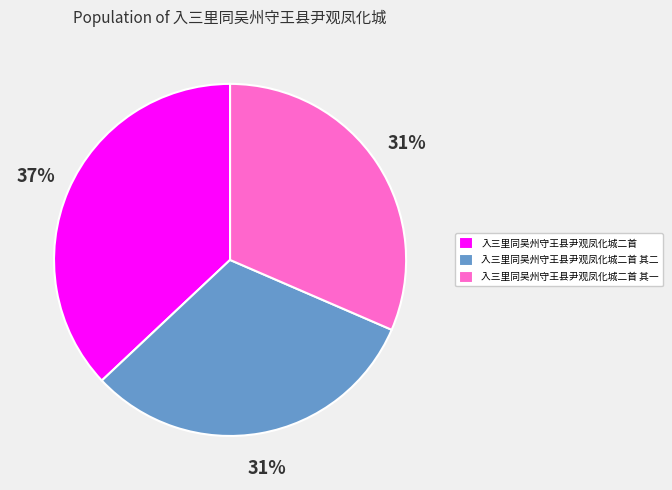

To the nearest percent, what is the difference between the largest and smallest slice percentages?

6%